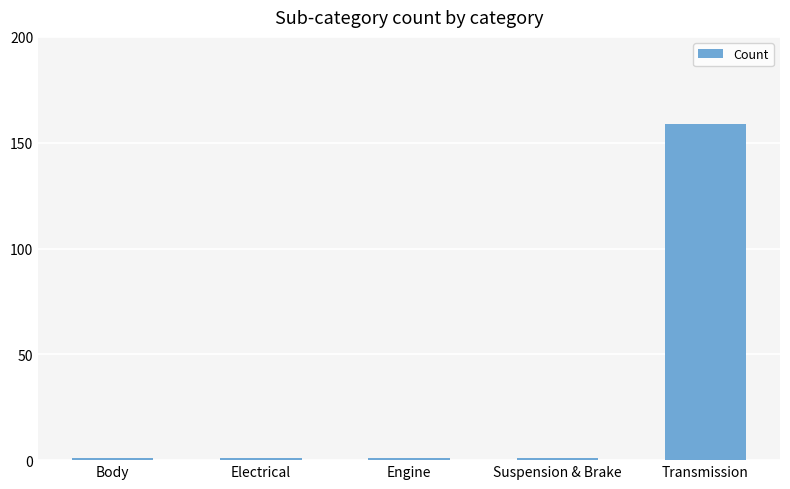

What is the label of the 2nd bar from the left?

Electrical